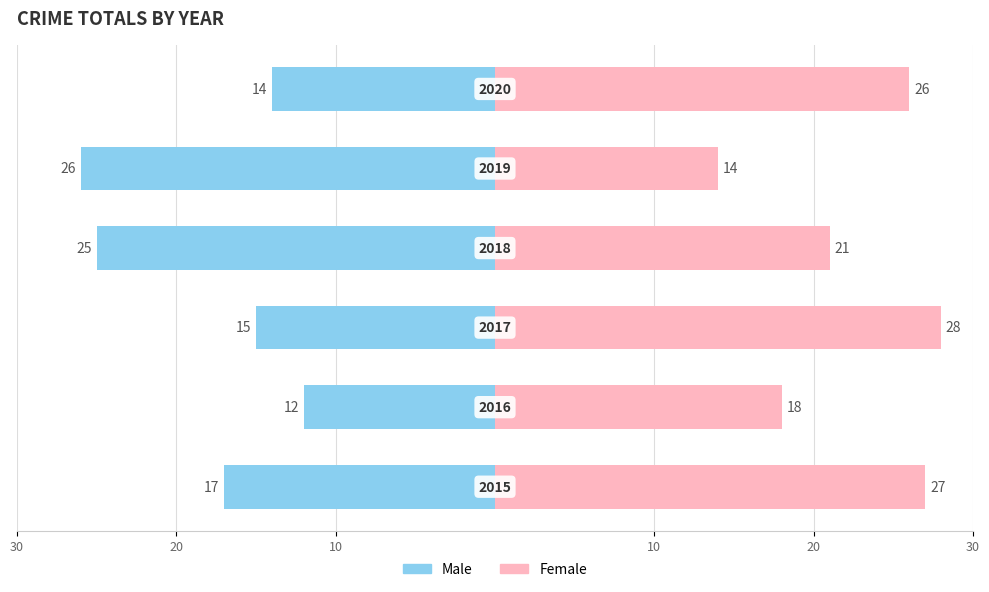

What is the value of the Female bar at the 3rd from the left?

28